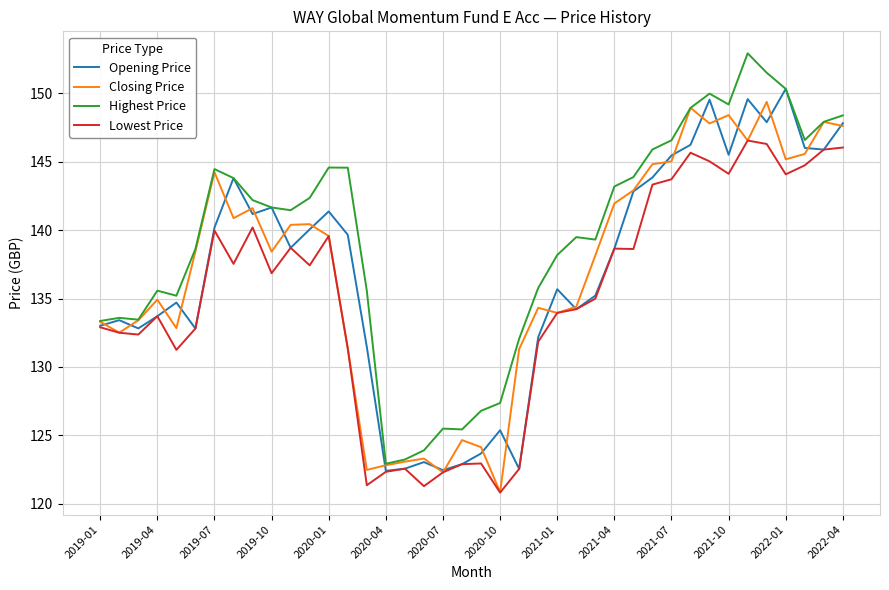

How many values in the Closing Price series are below 138?

18